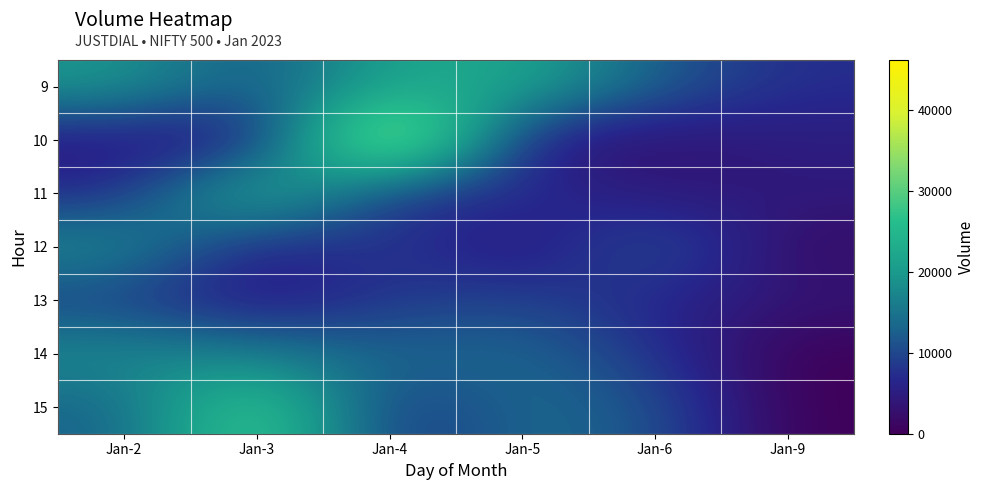

Which label corresponds to the largest value in the chart?

Jan-4